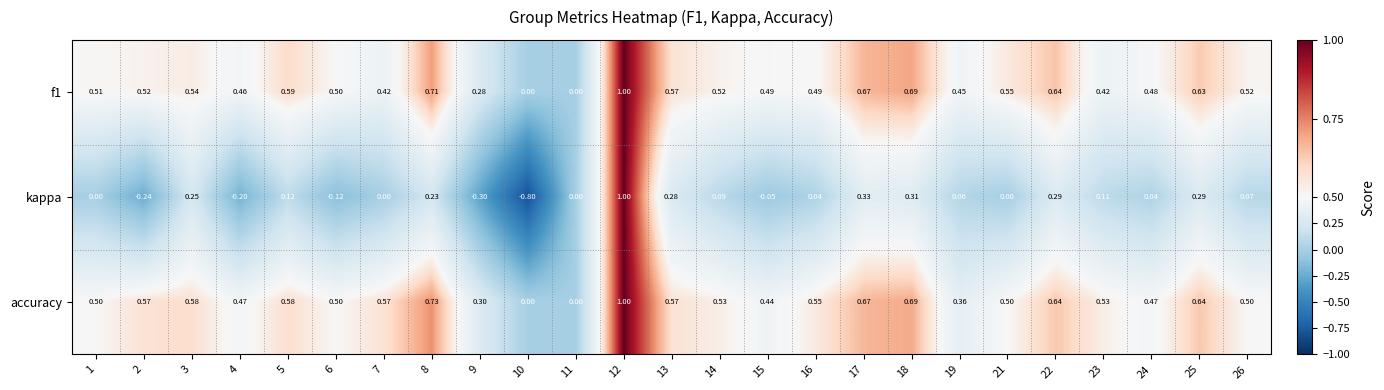

Which series has the widest spread of values?

kappa